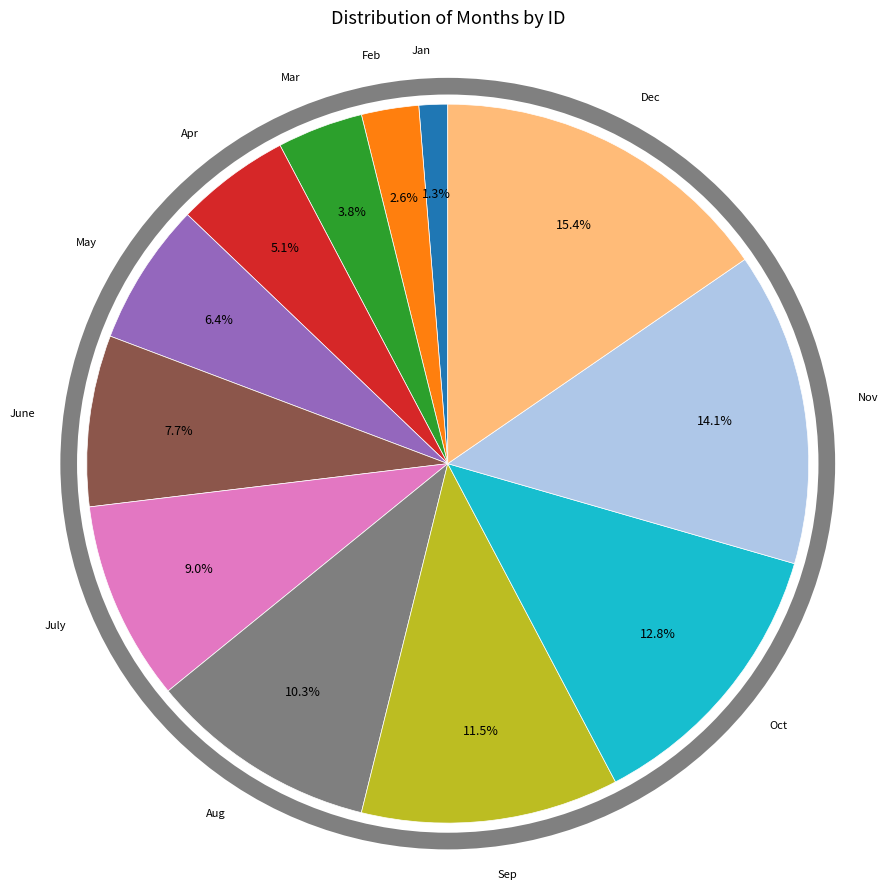

Is there any slice that represents more than half of the pie?

No